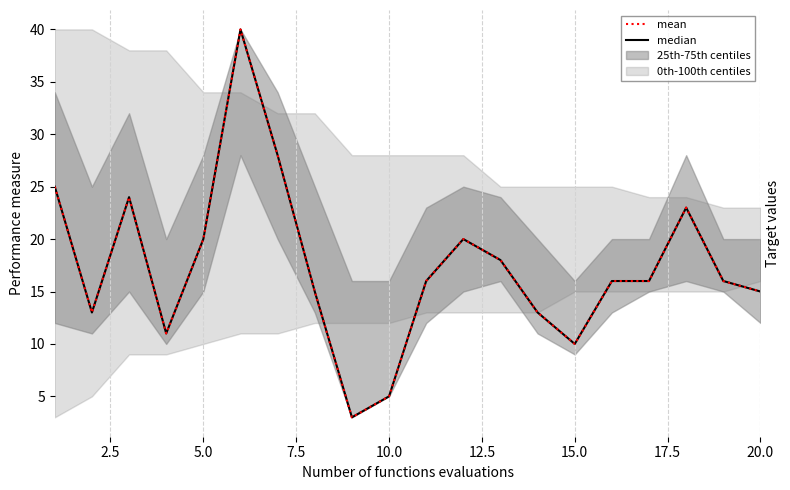

What is the value of the mean point at the 16th from the left?

16